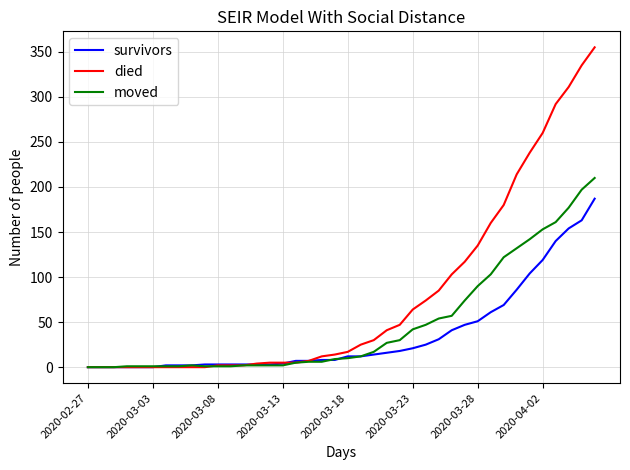

Which series has the widest spread of values?

died